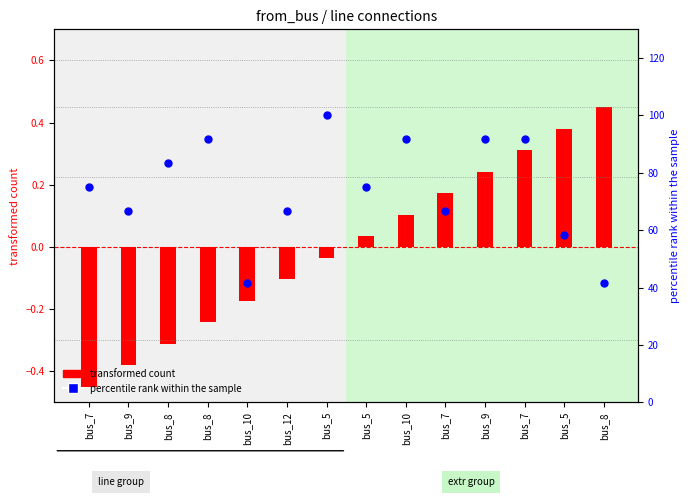

Which series contains the lowest Y value?

transformed count